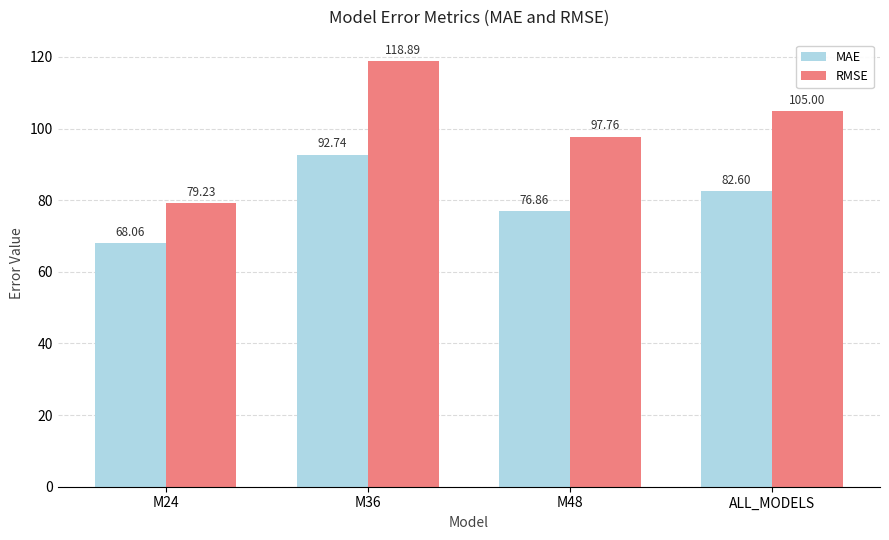

What is the label of the 2nd bar from the left?

M36